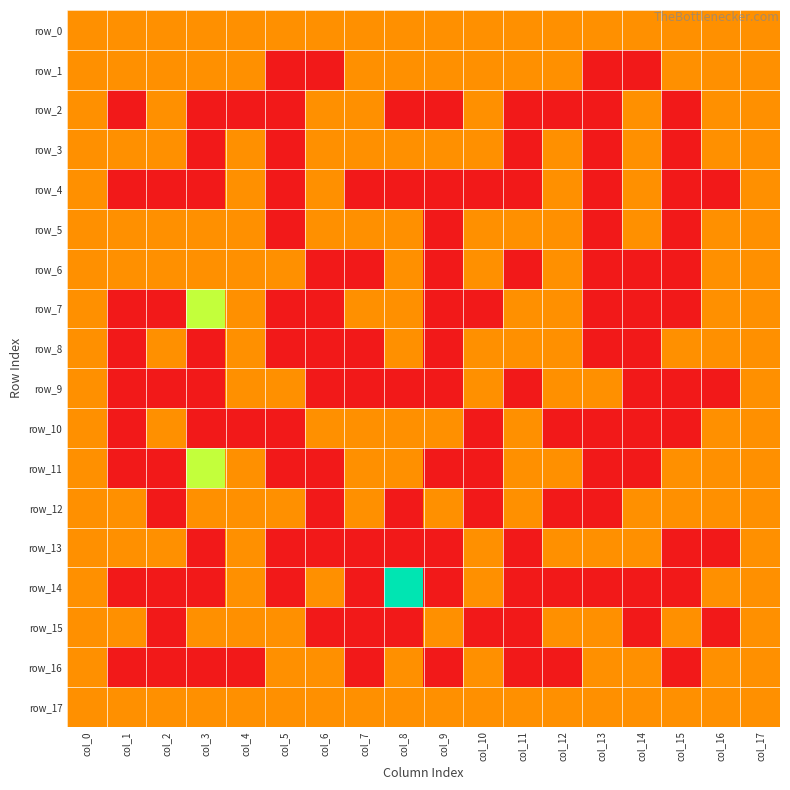

Reading left to right, transcribe all the data shown in this chart.

row_0: 1	1	1	1	1	1	1	1	1	1	1	1	1	1	1	1	1	1
row_1: 1	1	1	1	1	0	0	1	1	1	1	1	1	0	0	1	1	1
row_2: 1	0	1	0	0	0	1	1	0	0	1	0	0	0	1	0	1	1
row_3: 1	1	1	0	1	0	1	1	1	1	1	0	1	0	1	0	1	1
row_4: 1	0	0	0	1	0	1	0	0	0	0	0	1	0	1	0	0	1
row_5: 1	1	1	1	1	0	1	1	1	0	1	1	1	0	1	0	1	1
row_6: 1	1	1	1	1	1	0	0	1	0	1	0	1	0	0	0	1	1
row_7: 1	0	0	2	1	0	0	1	1	0	0	1	1	0	0	0	1	1
row_8: 1	0	1	0	1	0	0	0	1	0	1	1	1	0	0	1	1	1
row_9: 1	0	0	0	1	1	0	0	0	0	1	0	1	1	0	0	0	1
row_10: 1	0	1	0	0	0	1	1	1	1	0	1	0	0	0	0	1	1
row_11: 1	0	0	2	1	0	0	1	1	0	0	1	1	0	0	1	1	1
row_12: 1	1	0	1	1	1	0	1	0	1	0	1	0	0	1	1	1	1
row_13: 1	1	1	0	1	0	0	0	0	0	1	0	1	1	1	0	0	1
row_14: 1	0	0	0	1	0	1	0	3	0	1	0	0	0	0	0	1	1
row_15: 1	1	0	1	1	1	0	0	0	1	0	0	1	1	0	1	0	1
row_16: 1	0	0	0	0	1	1	0	1	0	1	0	0	1	1	0	1	1
row_17: 1	1	1	1	1	1	1	1	1	1	1	1	1	1	1	1	1	1